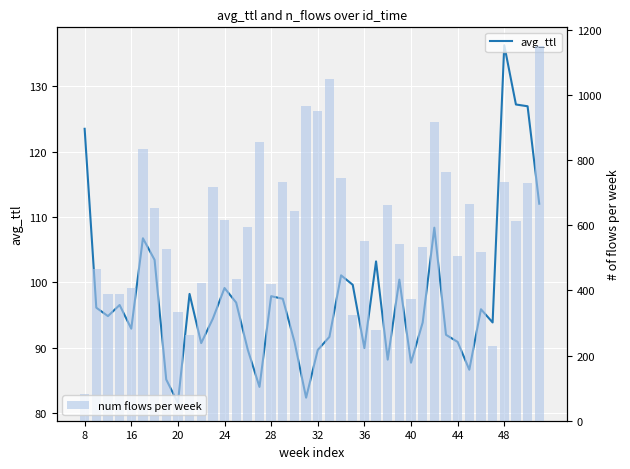

Is it true that avg_ttl equals 150.5 at 32?

False